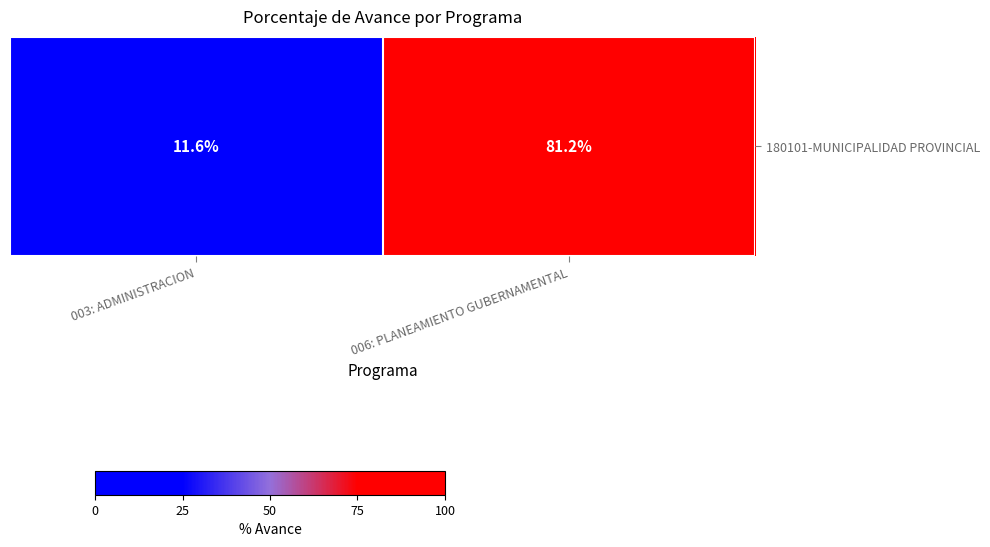

Between 003: ADMINISTRACION and 006: PLANEAMIENTO GUBERNAMENTAL, which is larger?

006: PLANEAMIENTO GUBERNAMENTAL